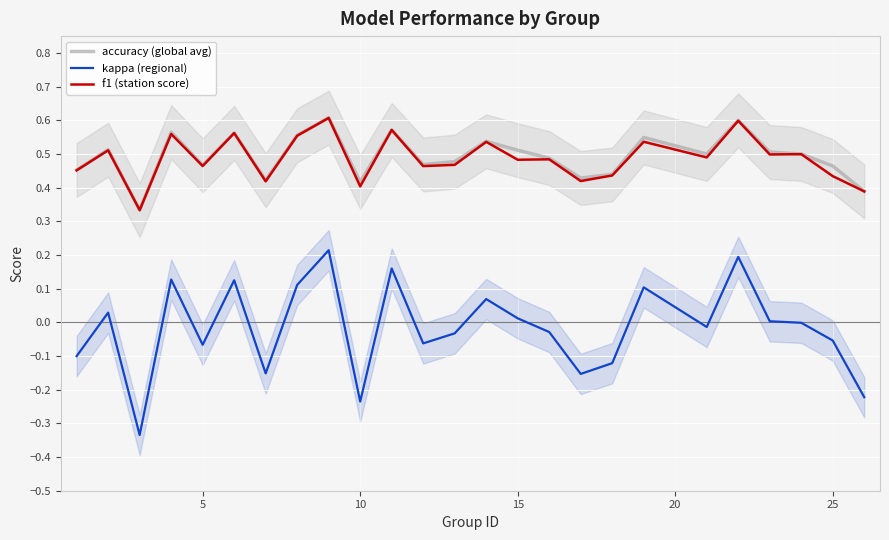

How many positive values does the kappa (regional) series have?

11